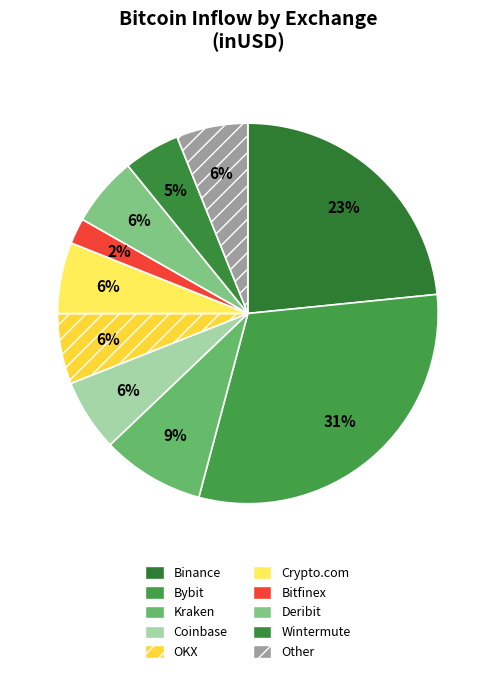

What percentage is the Kraken slice, to the nearest percent?

9%